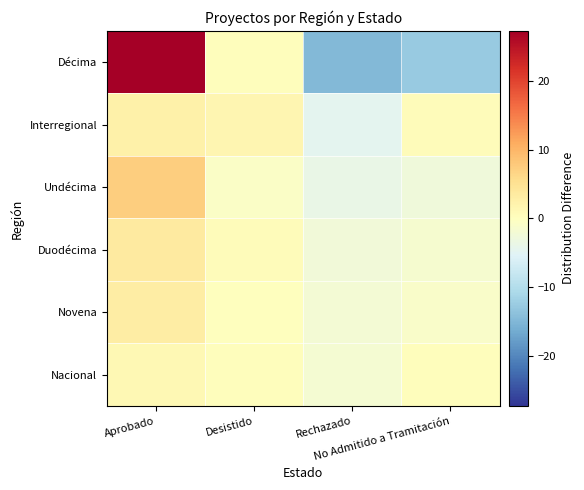

What is the spread (max minus min) of values at Desistido?

2.2